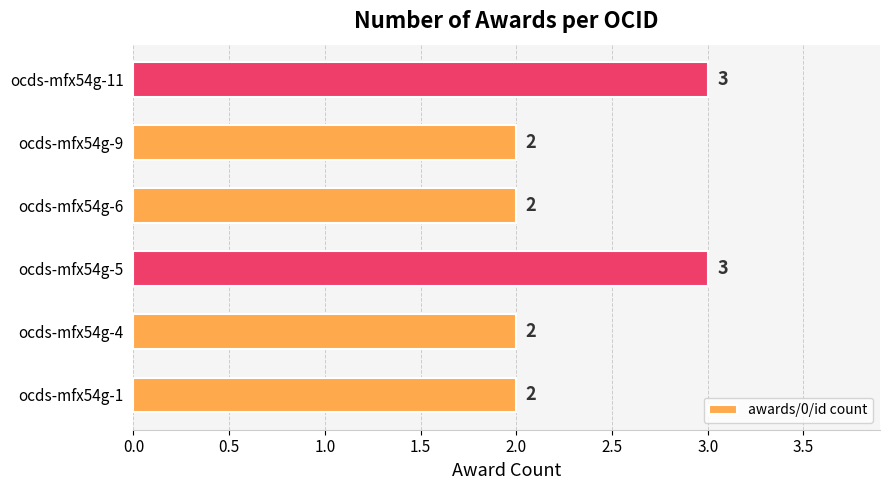

How many series are shown in this chart?

1